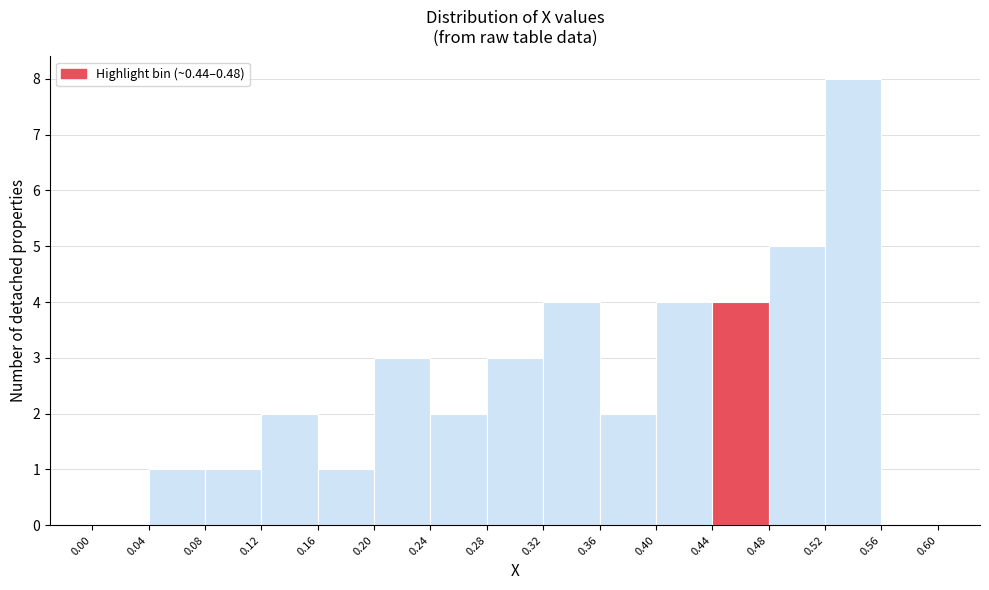

Reading left to right, list every bar in this chart as the range it spans on the x-axis followed by its height. The values are not printed on the chart, so give them approximately, as read against the axis.

0.00 to 0.04: 0
0.04 to 0.08: 1
0.08 to 0.12: 1
0.12 to 0.16: 2
0.16 to 0.20: 1
0.20 to 0.24: 3
0.24 to 0.28: 2
0.28 to 0.32: 3
0.32 to 0.36: 4
0.36 to 0.40: 2
0.40 to 0.44: 4
0.44 to 0.48: 4
0.48 to 0.52: 5
0.52 to 0.56: 8
0.56 to 0.60: 0